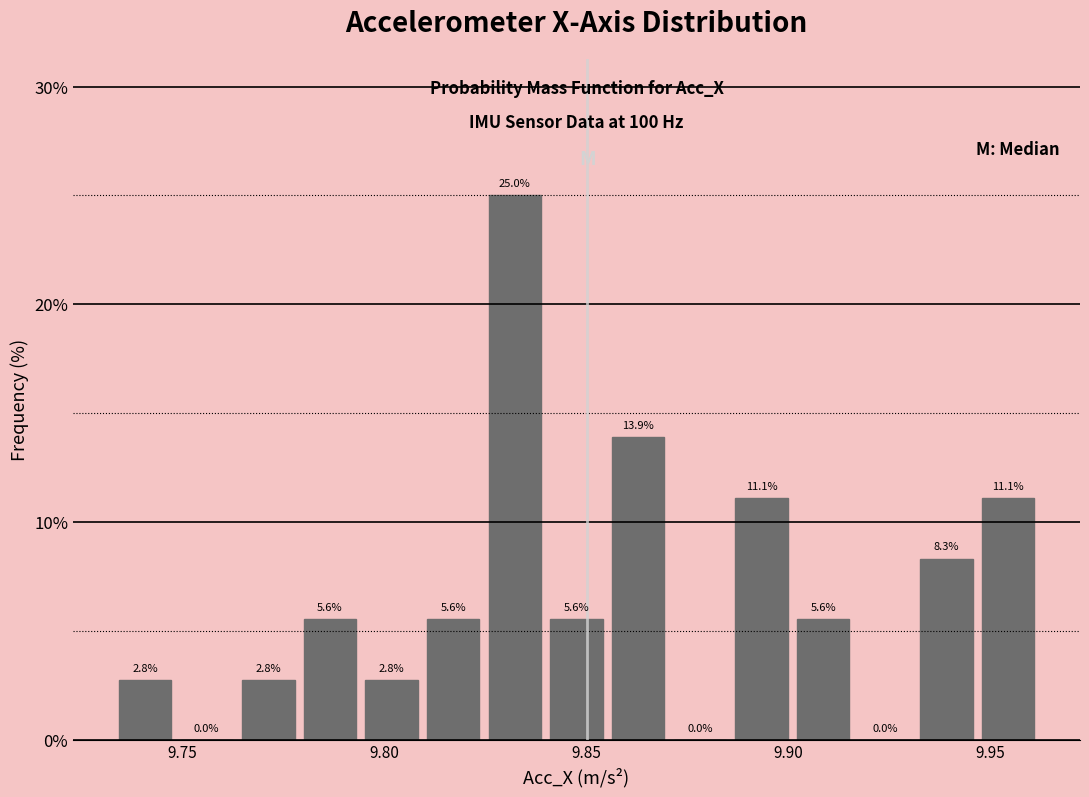

Around what value on the x-axis is the tallest bar? Give the approximate position of its centre, as read against the axis.

9.830